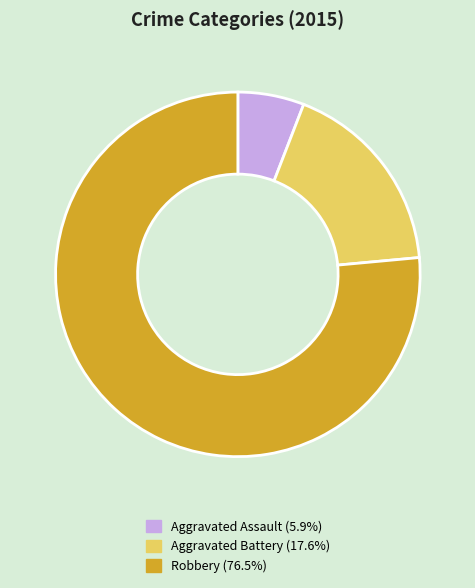

Is it true that Aggravated Battery is 7% of the pie?

False